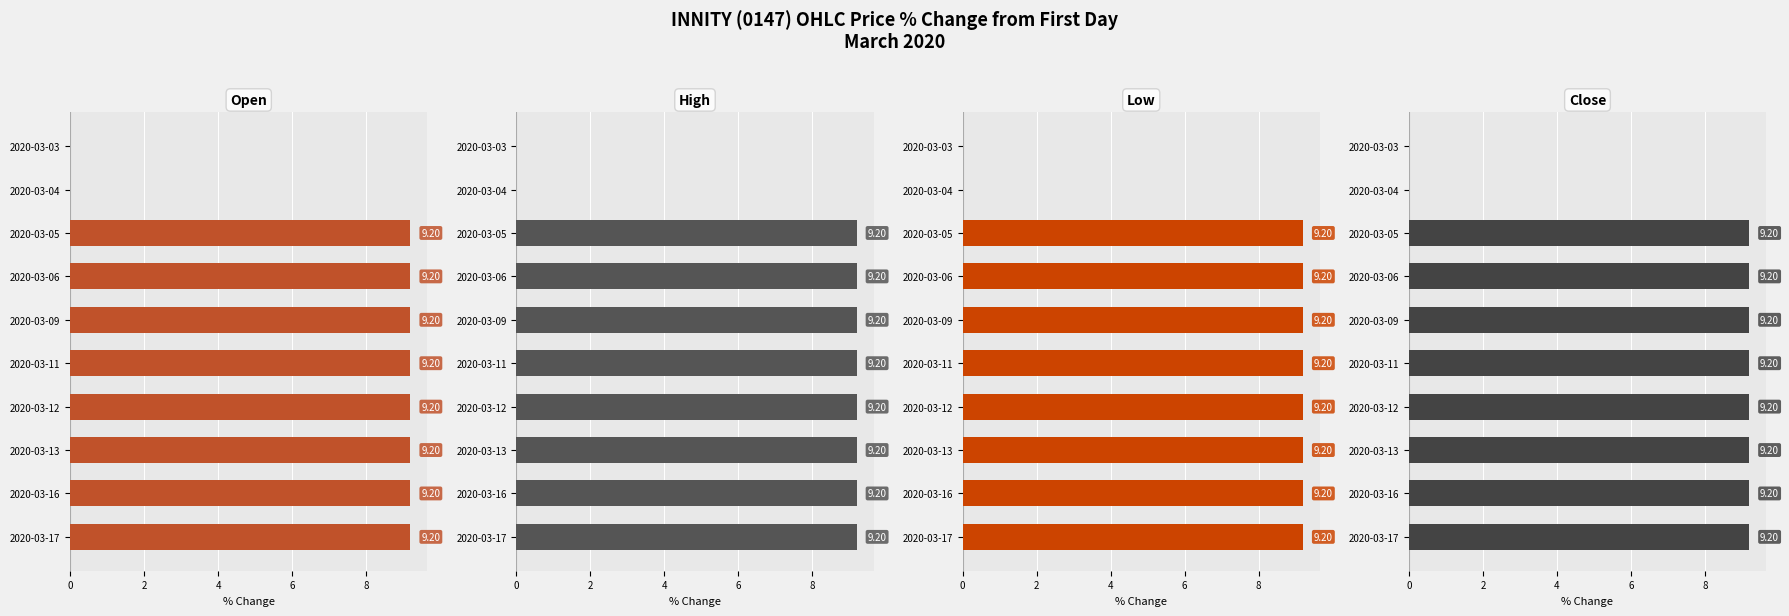

How many values in the close series are below 9?

2